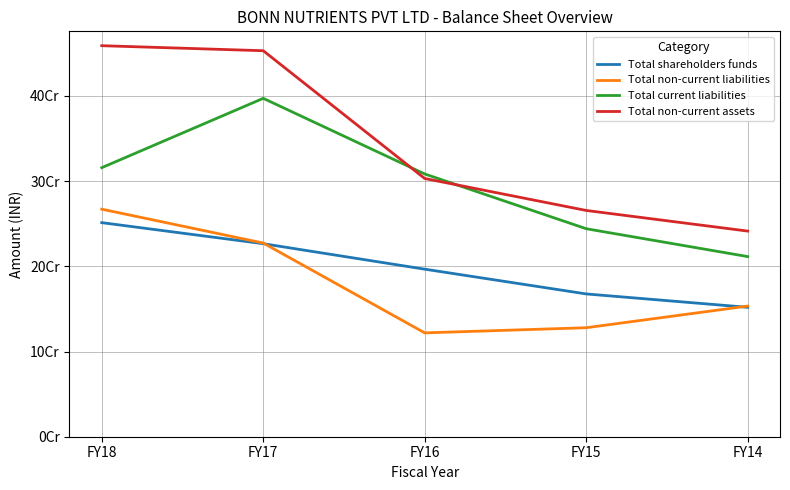

At which label does Total non-current assets reach its minimum?

FY14